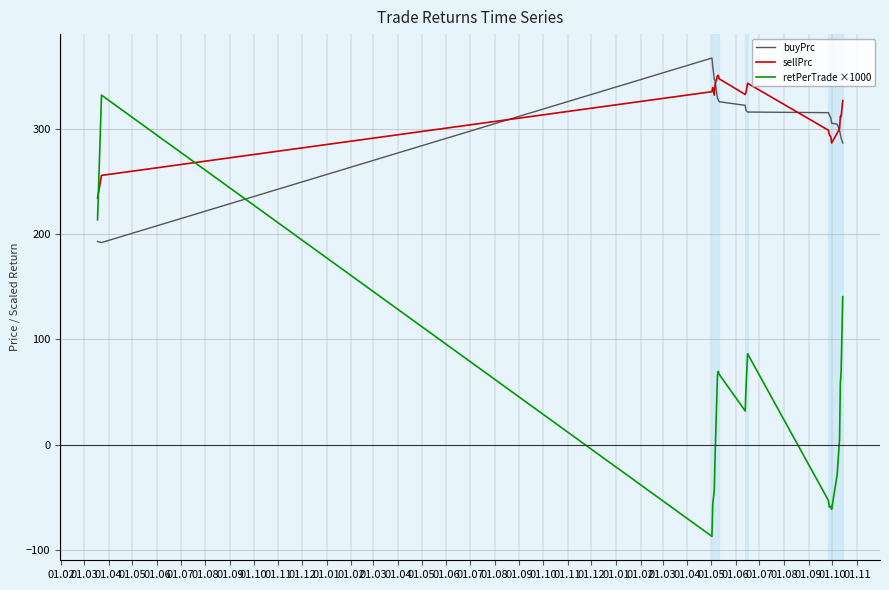

True or false: buyPrc and retPerTrade ×1000 cross at least once.

True